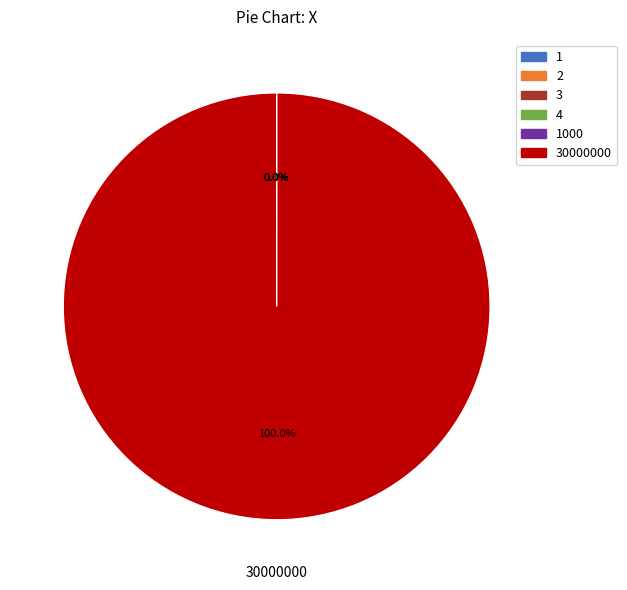

Does any single category account for the majority?

Yes